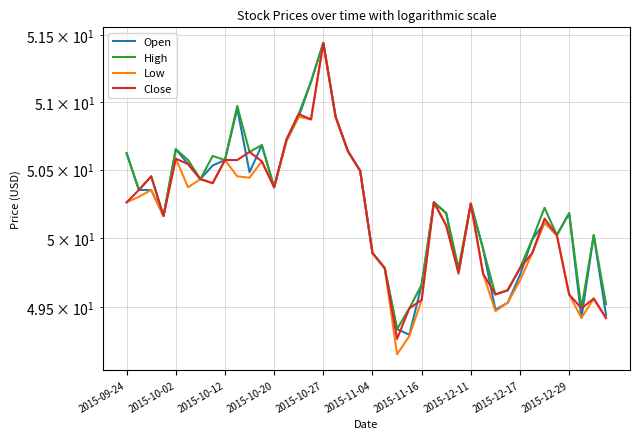

Reading left to right, transcribe all the data shown in this chart.

Open: 50.6	50.4	50.4	50.2	50.6	50.5	50.4	50.5	50.6	51.0	50.5	50.7	50.4	50.7	50.9	51.1	51.4	50.9	50.6	50.5	49.9	49.8	49.3	49.3	49.7	50.3	50.2	49.7	50.2	49.9	49.5	49.5	49.7	50.0	50.1	50.0	50.2	49.4	50.0	49.4
High: 50.6	50.4	50.5	50.2	50.6	50.6	50.4	50.6	50.6	51.0	50.6	50.7	50.4	50.7	50.9	51.1	51.4	50.9	50.6	50.5	49.9	49.8	49.3	49.5	49.7	50.3	50.2	49.8	50.2	49.9	49.6	49.6	49.8	50.0	50.2	50.0	50.2	49.5	50.0	49.5
Low: 50.3	50.3	50.4	50.2	50.6	50.4	50.4	50.4	50.6	50.5	50.4	50.6	50.4	50.7	50.9	50.9	51.4	50.9	50.6	50.5	49.9	49.8	49.2	49.3	49.5	50.3	50.1	49.7	50.2	49.7	49.5	49.5	49.7	49.9	50.1	50.0	49.6	49.4	49.6	49.4
Close: 50.3	50.4	50.5	50.2	50.6	50.5	50.4	50.4	50.6	50.6	50.6	50.6	50.4	50.7	50.9	50.9	51.4	50.9	50.6	50.5	49.9	49.8	49.3	49.5	49.5	50.3	50.1	49.8	50.2	49.7	49.6	49.6	49.8	49.9	50.1	50.0	49.6	49.5	49.6	49.4